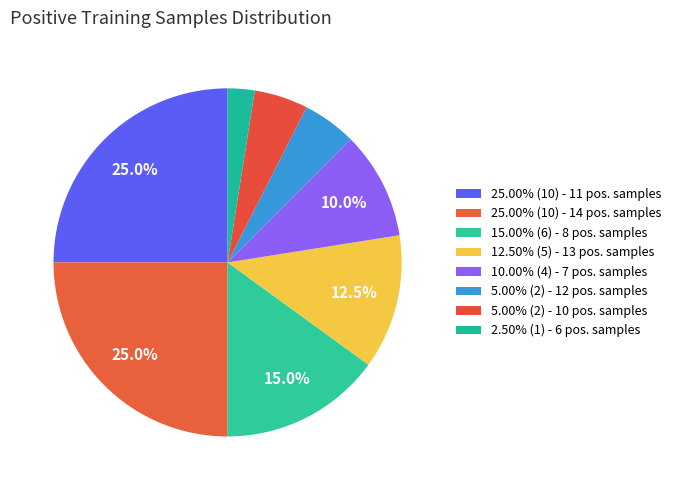

How many slices are in this pie chart?

8